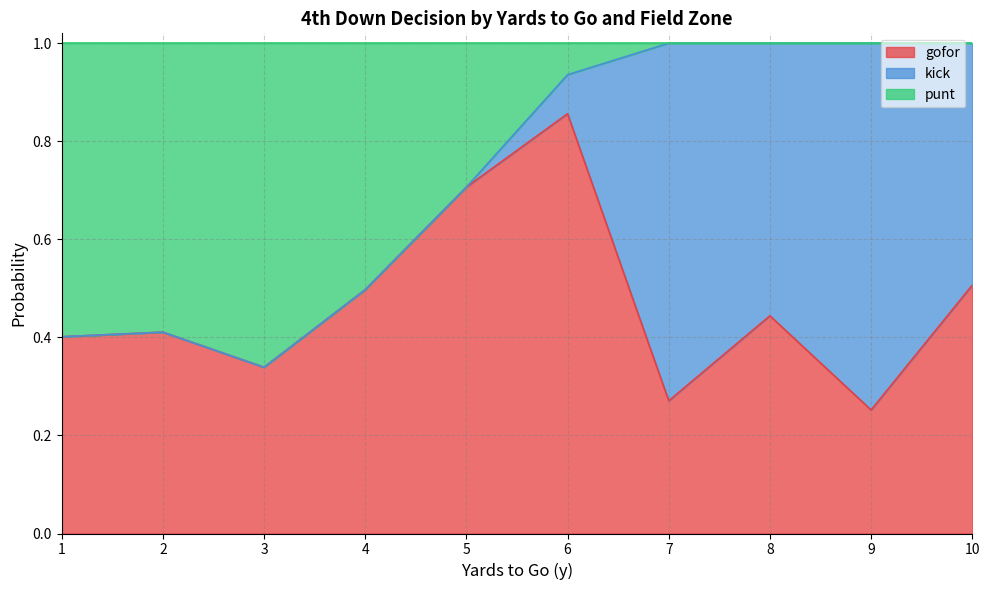

Between 7 and 8, which series saw the biggest shift?

kick